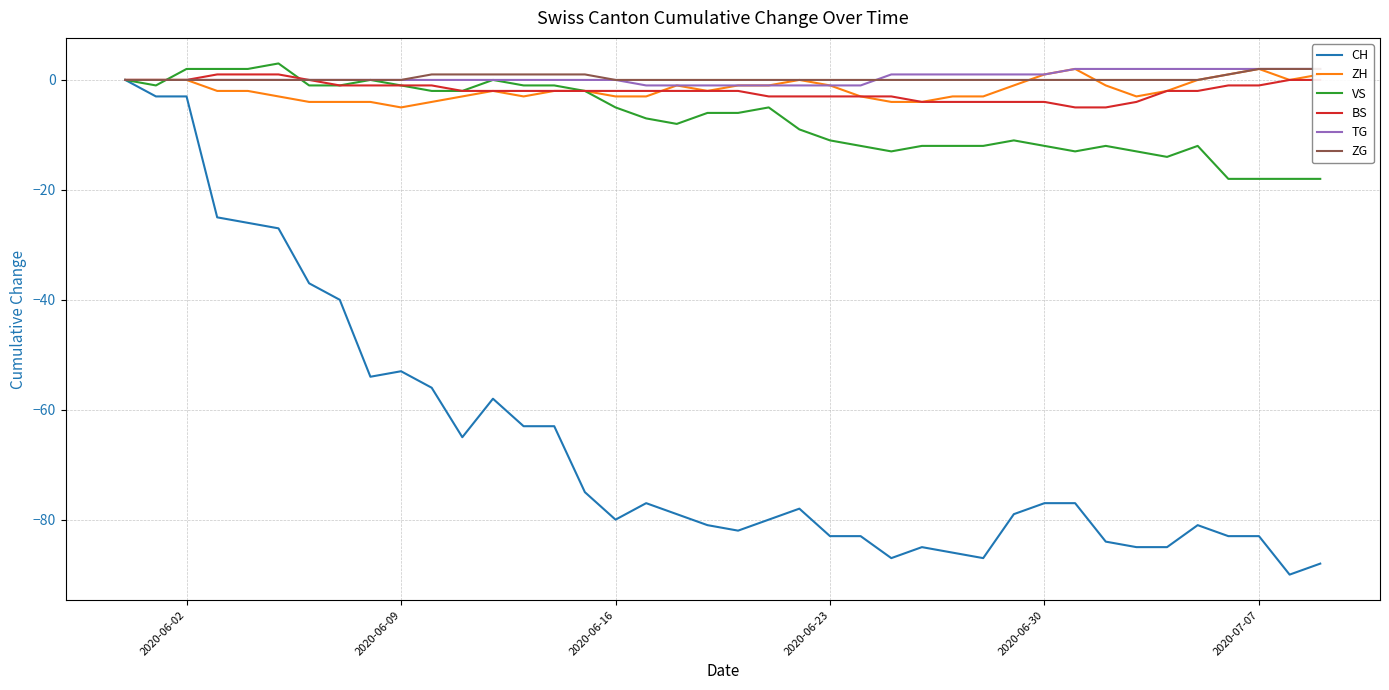

Reading left to right, what are all the values shown in this chart?

CH: 0	-3	-3	-25	-26	-27	-37	-40	-54	-53	-56	-65	-58	-63	-63	-75	-80	-77	-79	-81	-82	-80	-78	-83	-83	-87	-85	-86	-87	-79	-77	-77	-84	-85	-85	-81	-83	-83	-90	-88
ZH: 0	0	0	-2	-2	-3	-4	-4	-4	-5	-4	-3	-2	-3	-2	-2	-3	-3	-1	-2	-1	-1	0	-1	-3	-4	-4	-3	-3	-1	1	2	-1	-3	-2	0	1	2	0	1
VS: 0	-1	2	2	2	3	-1	-1	0	-1	-2	-2	0	-1	-1	-2	-5	-7	-8	-6	-6	-5	-9	-11	-12	-13	-12	-12	-12	-11	-12	-13	-12	-13	-14	-12	-18	-18	-18	-18
BS: 0	0	0	1	1	1	0	-1	-1	-1	-1	-2	-2	-2	-2	-2	-2	-2	-2	-2	-2	-3	-3	-3	-3	-3	-4	-4	-4	-4	-4	-5	-5	-4	-2	-2	-1	-1	0	0
TG: 0	0	0	0	0	0	0	0	0	0	0	0	0	0	0	0	0	-1	-1	-1	-1	-1	-1	-1	-1	1	1	1	1	1	1	2	2	2	2	2	2	2	2	2
ZG: 0	0	0	0	0	0	0	0	0	0	1	1	1	1	1	1	0	0	0	0	0	0	0	0	0	0	0	0	0	0	0	0	0	0	0	0	1	2	2	2